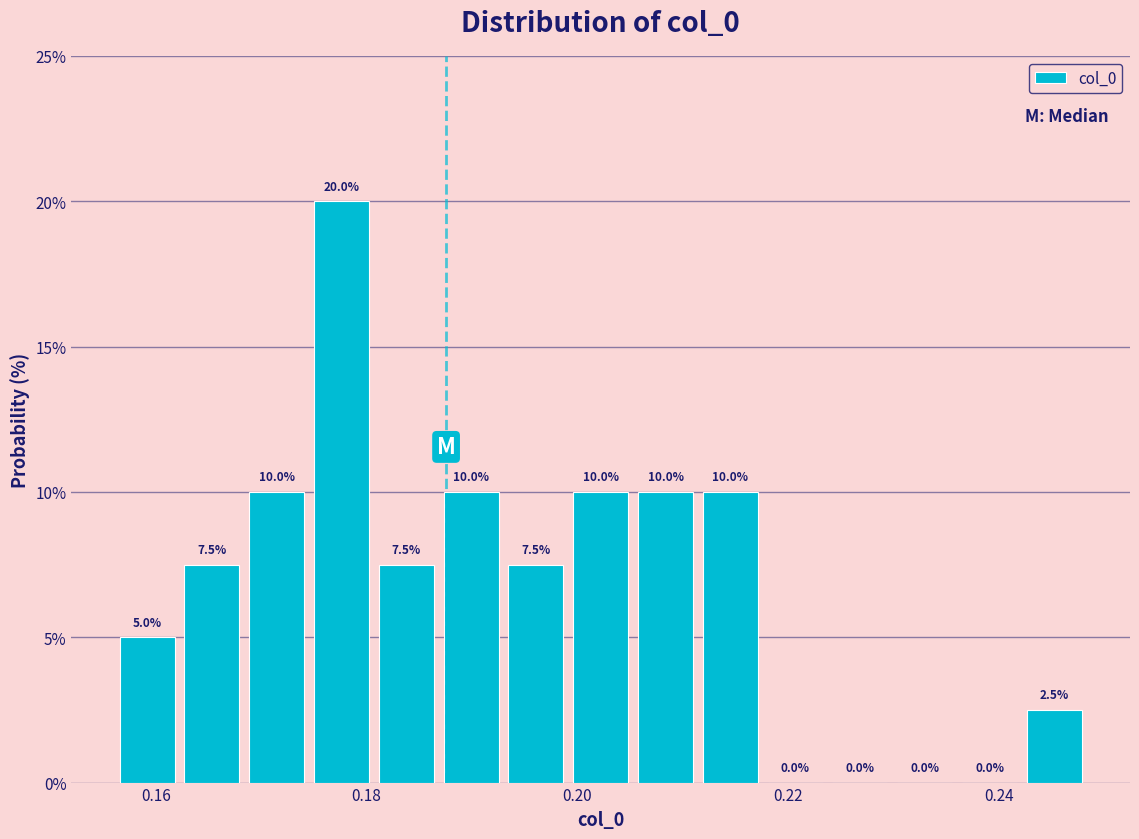

Around what value on the x-axis is the tallest bar? Give the approximate position of its centre, as read against the axis.

0.178